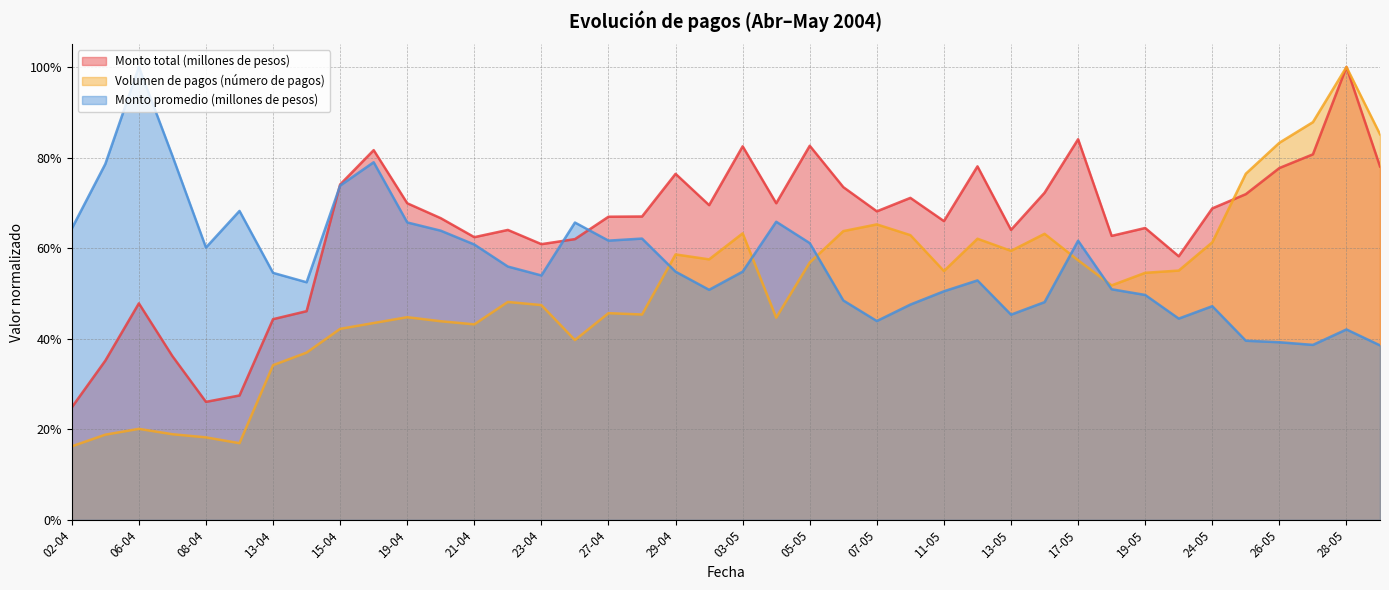

List the labels in order of Monto total (millones de pesos) value, smallest first.

02-04, 08-04, 12-04, 05-04, 07-04, 13-04, 14-04, 06-04, 20-05, 23-04, 26-04, 21-04, 18-05, 22-04, 13-05, 19-05, 11-05, 20-04, 27-04, 28-04, 07-05, 24-05, 30-04, 19-04, 04-05, 10-05, 25-05, 14-05, 06-05, 15-04, 29-04, 26-05, 31-05, 12-05, 27-05, 16-04, 03-05, 05-05, 17-05, 28-05